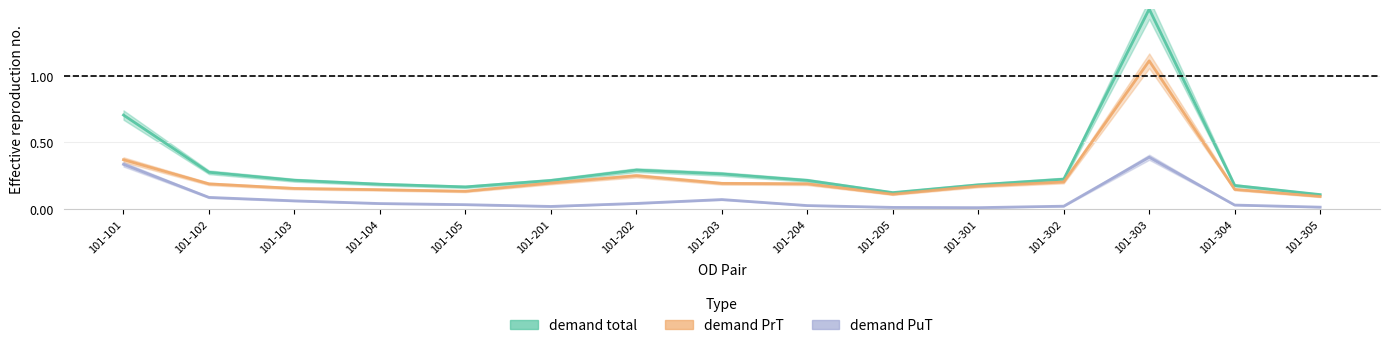

Rank the series by their average value, from lowest to highest.

demand PuT, demand PrT, demand total